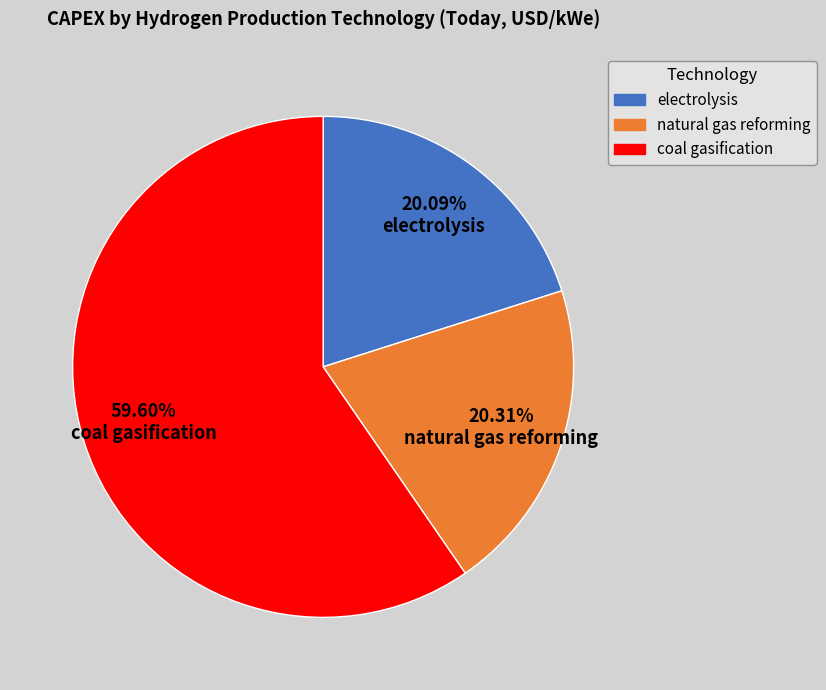

To the nearest percent, what is the difference between the largest and smallest slice percentages?

40%